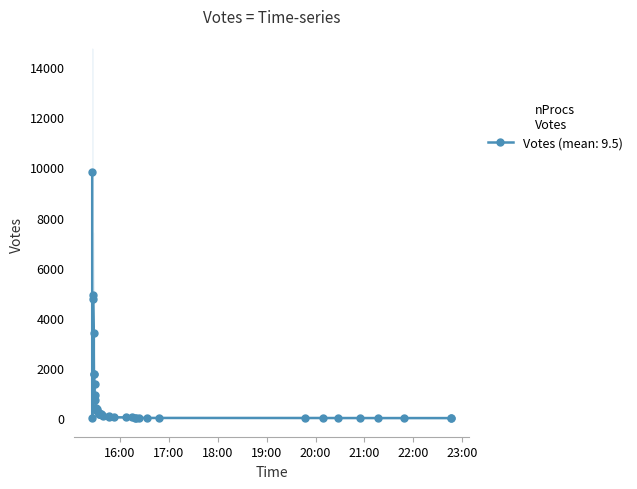

At which category does the chart reach its minimum across all series?

2019-09-18 22:46